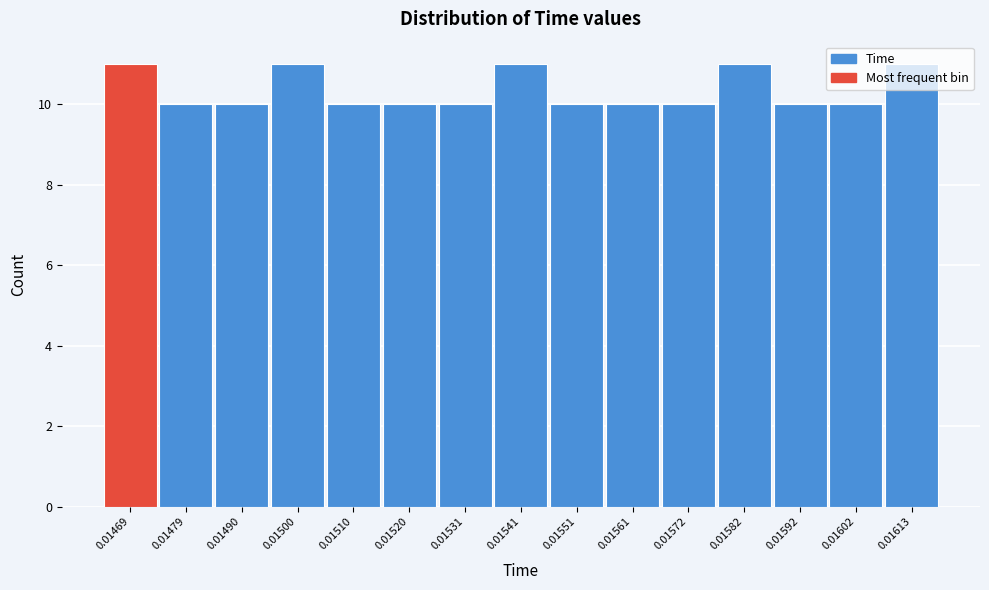

The value at 0.01592 is 4. True or false?

False